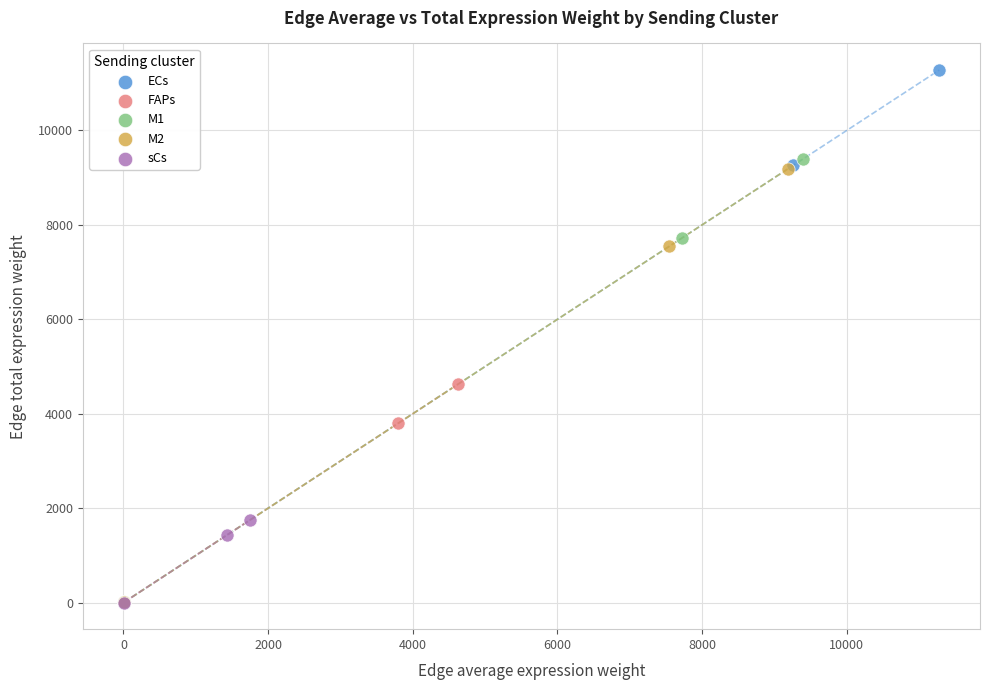

Which series reaches the maximum Y coordinate?

ECs